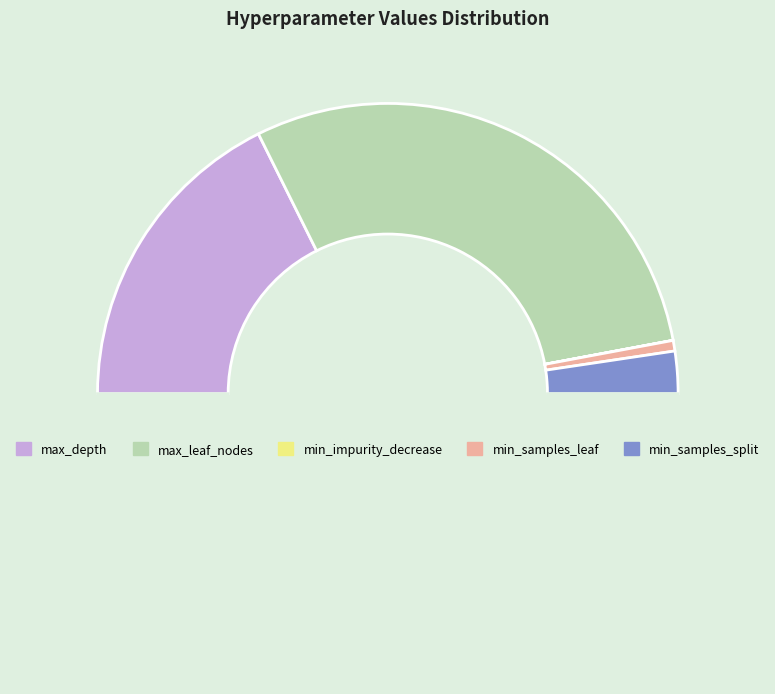

Which category has the smallest portion of the pie?

min_impurity_decrease